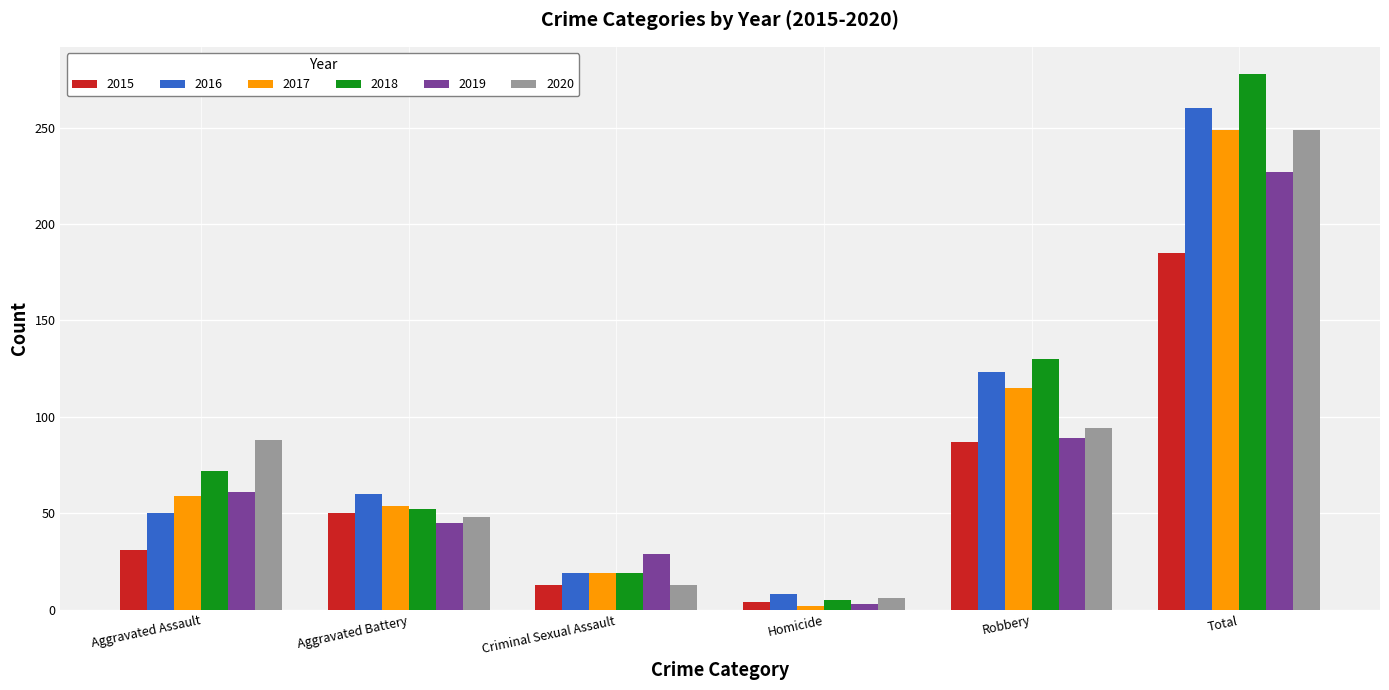

Is it true that 2017 equals 2 at Homicide?

True